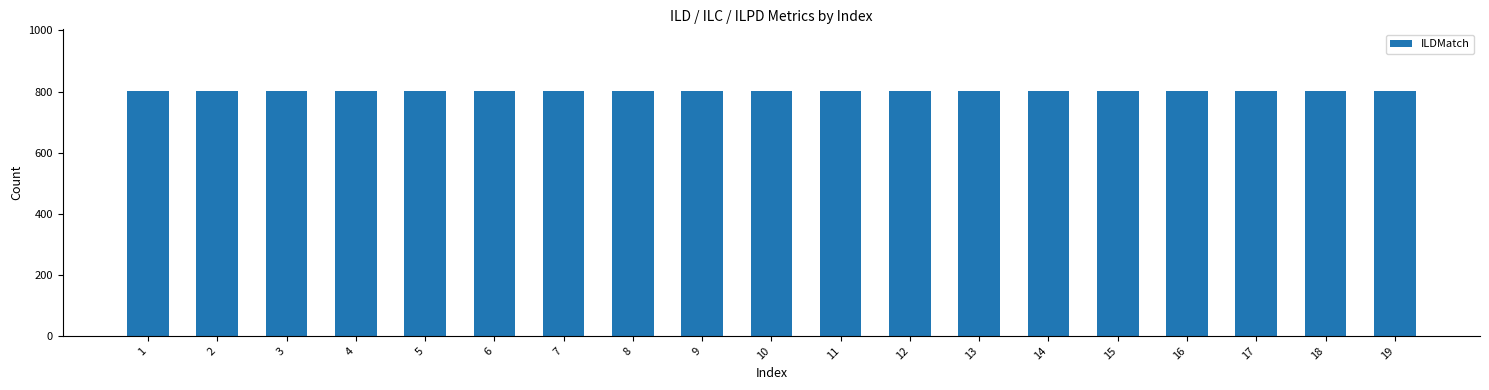

Which category has the lowest value in the ILDMatch series?

1